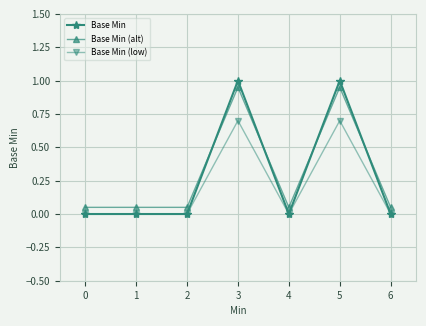

True or false: Base Min (alt) and Base Min (low) cross at least once.

False